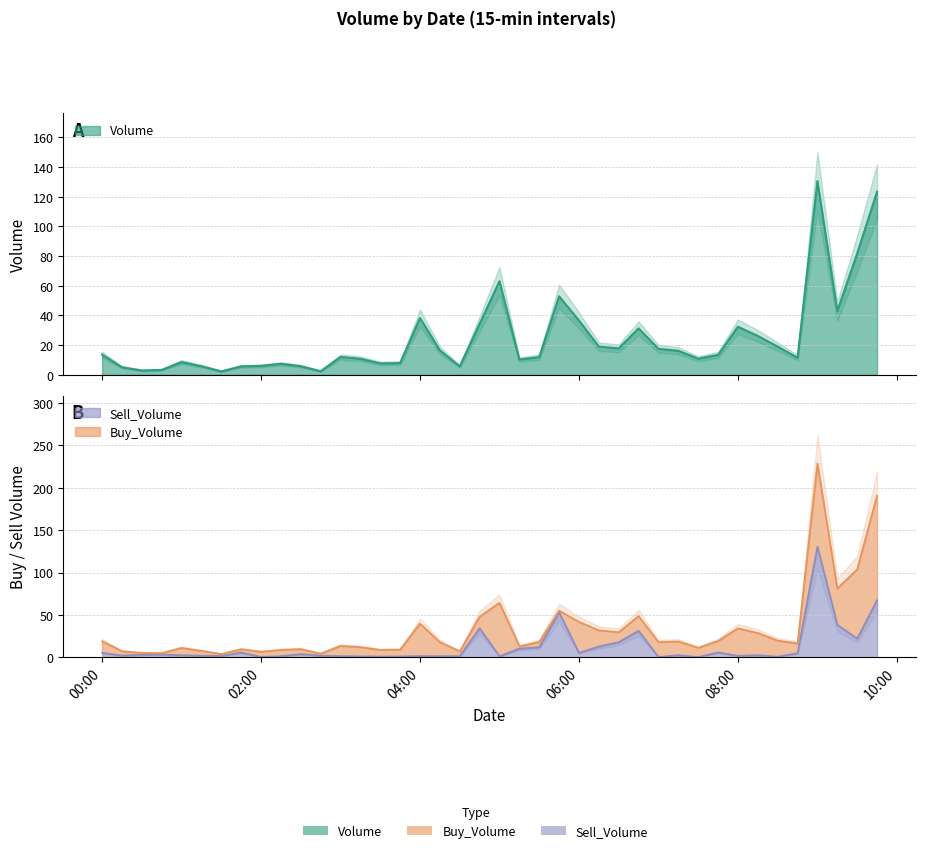

True or false: Sell_Volume and Volume intersect in this chart.

False